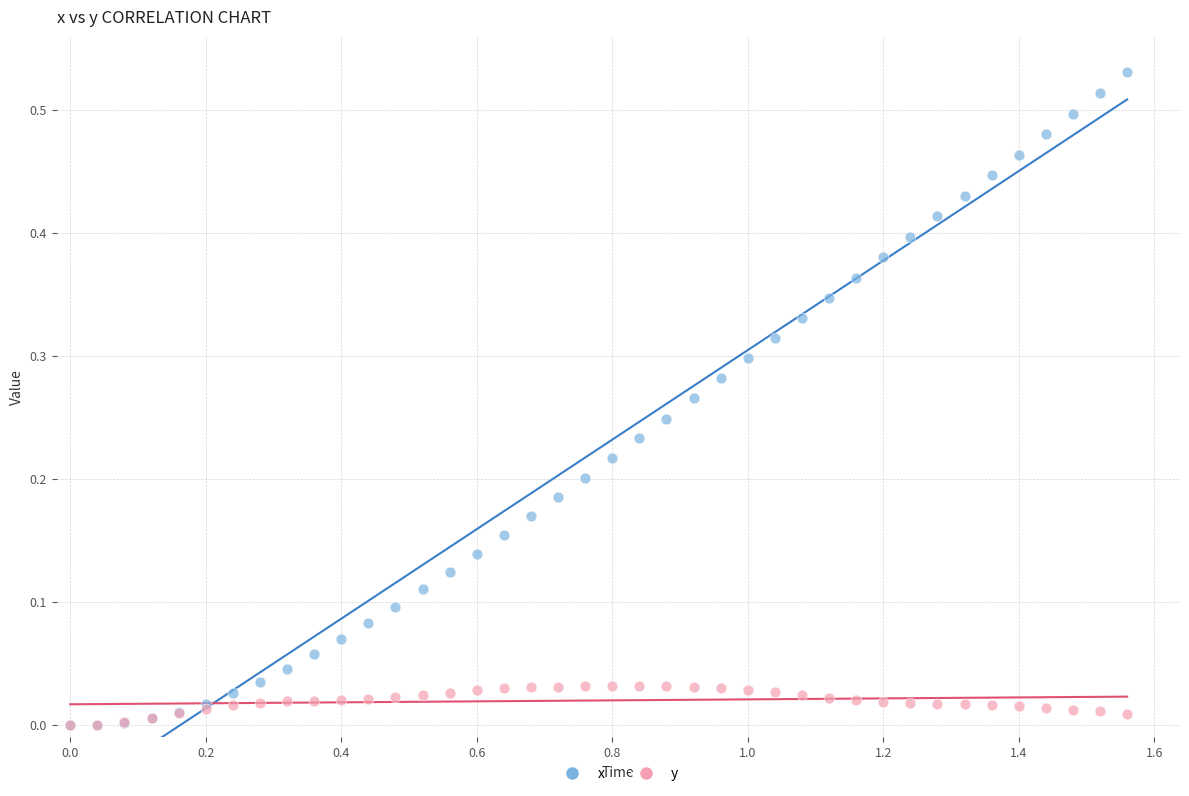

What are all the series names shown in the legend?

x, y